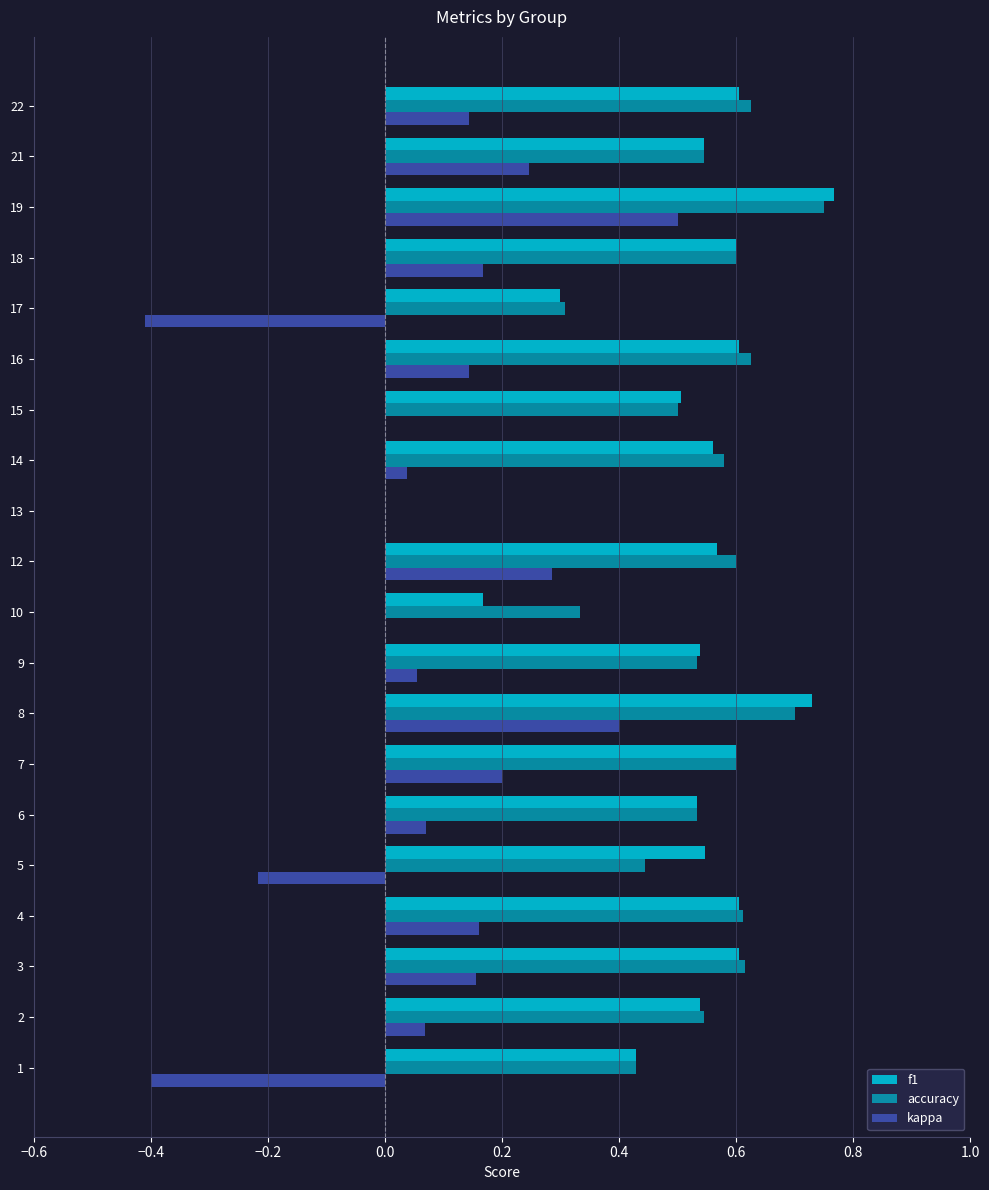

Count the number of data series in this chart.

3